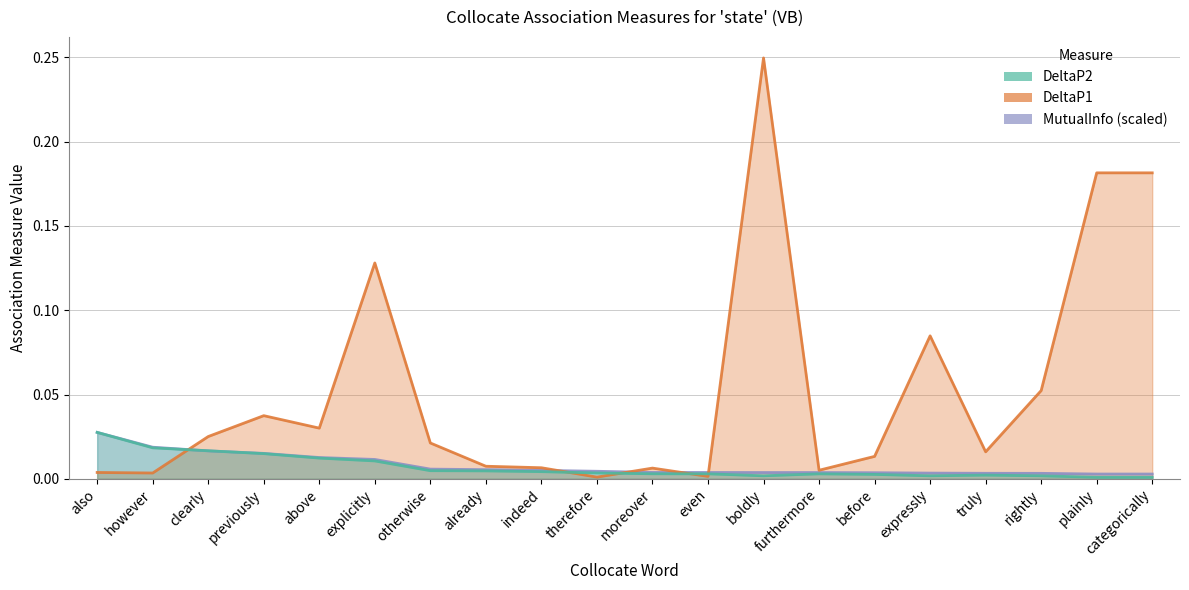

List the series in order of their peak value, lowest first.

DeltaP2, MutualInfo, DeltaP1